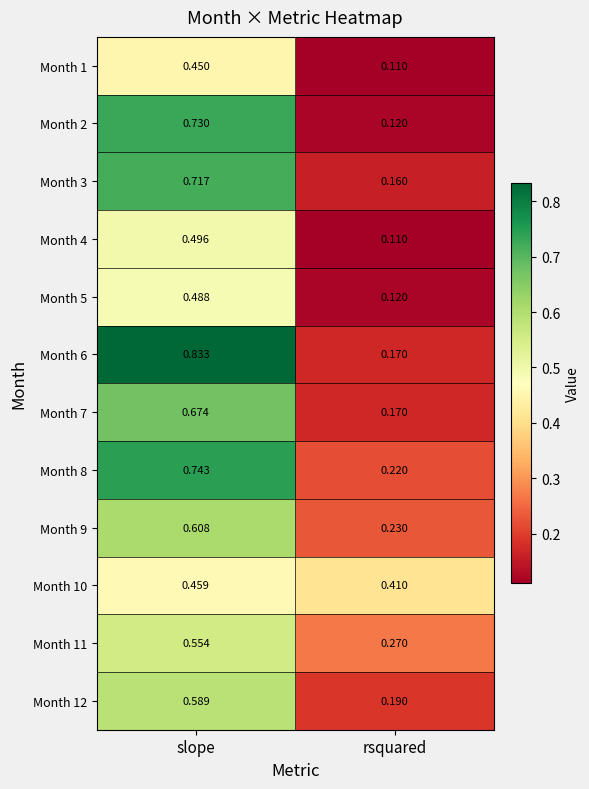

At which label does Month 10 reach its peak?

slope